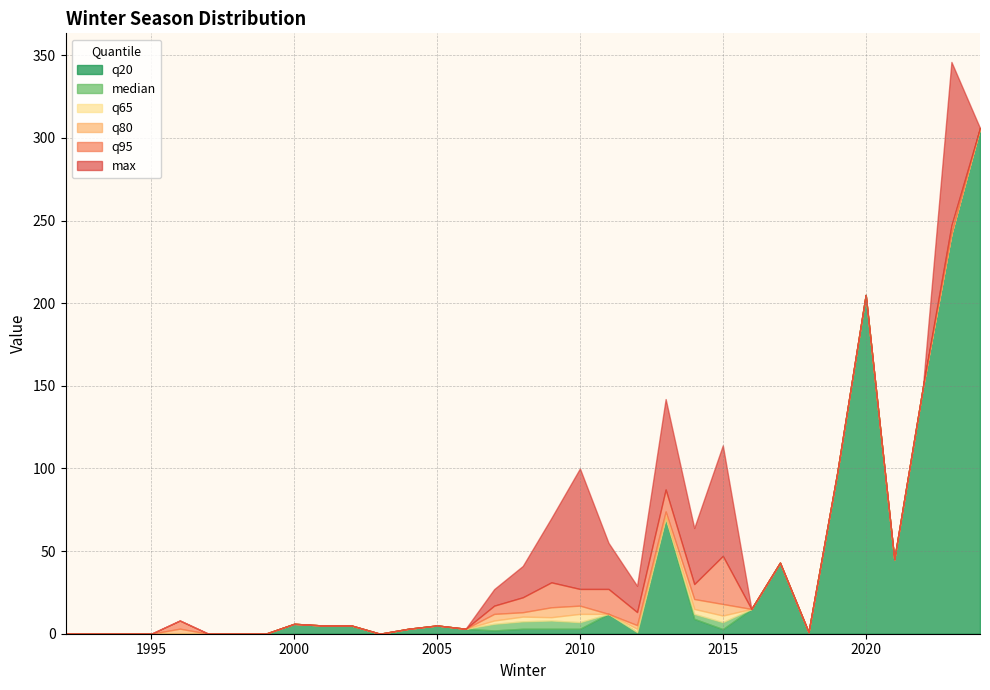

True or false: q95 has more than 1 interior local peaks.

True